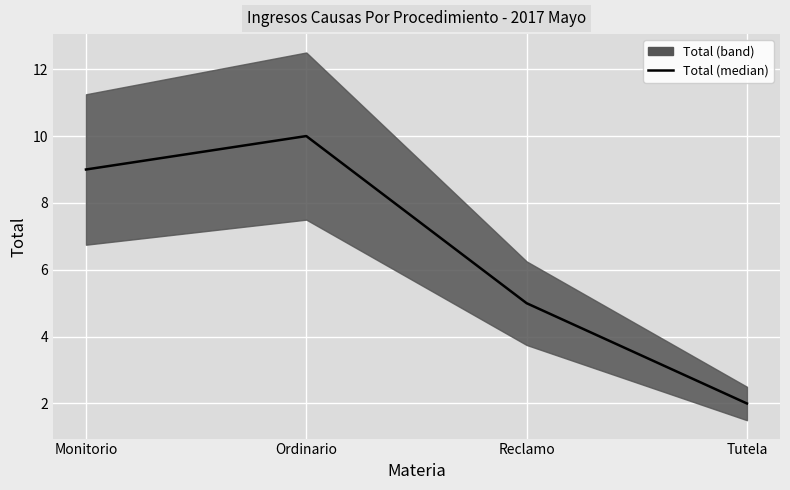

Rank the categories by value from highest to lowest.

Ordinario, Monitorio, Reclamo, Tutela